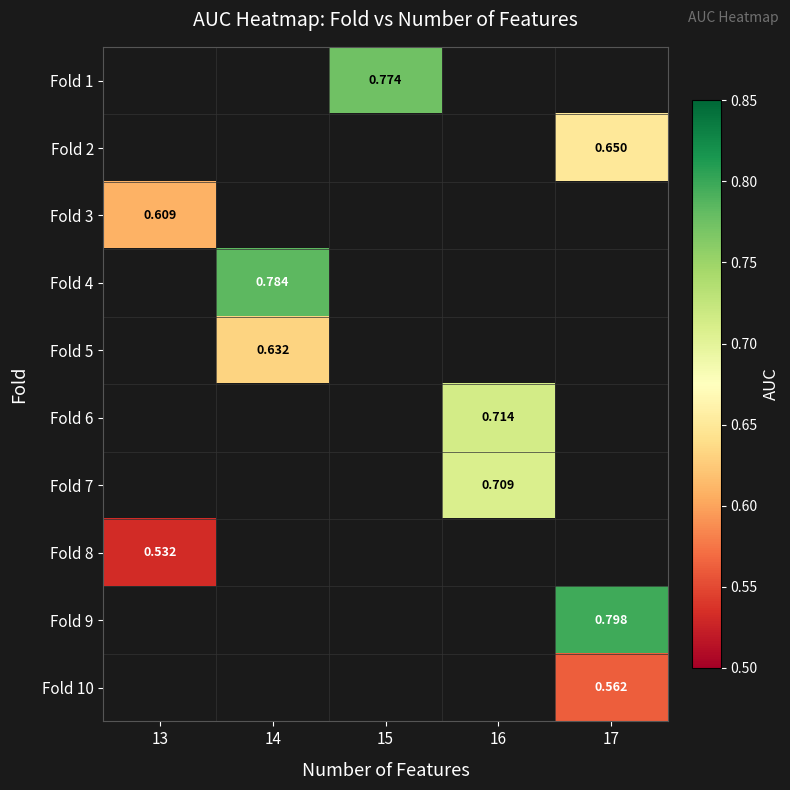

How many values in Fold 6 are above zero?

1